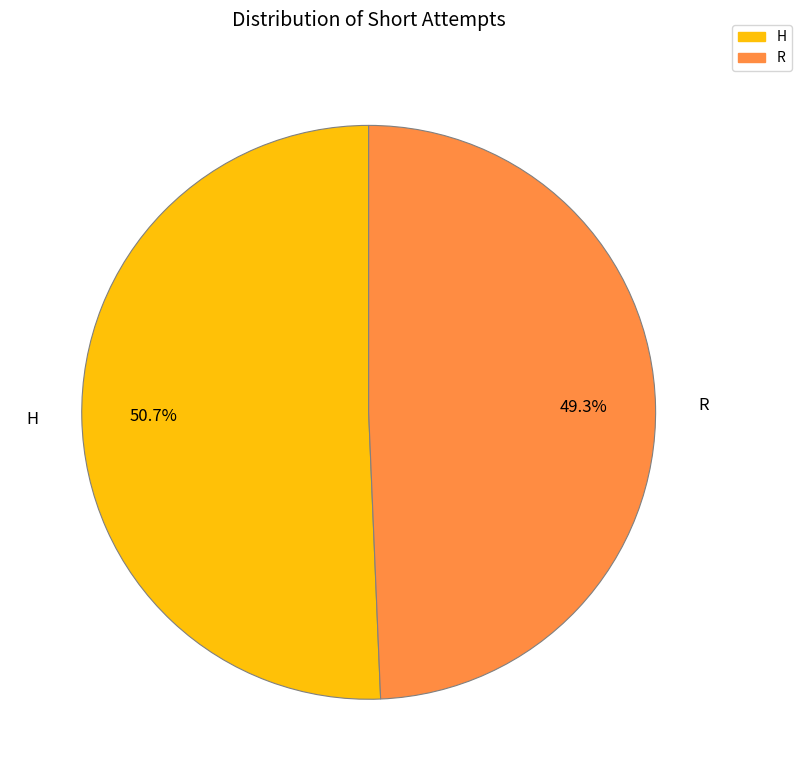

To the nearest percent, what is the difference between the largest and smallest slice percentages?

1%